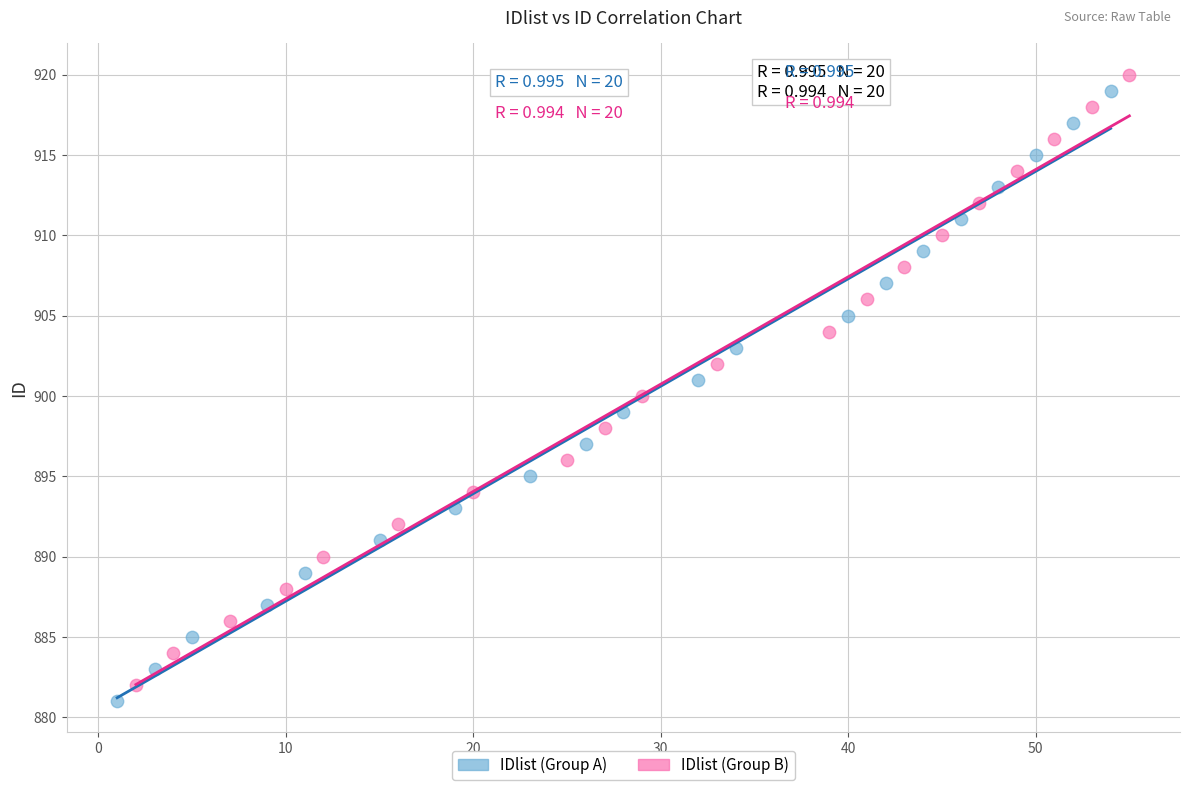

What are all the series names shown in the legend?

IDlist (Group A), IDlist (Group B)